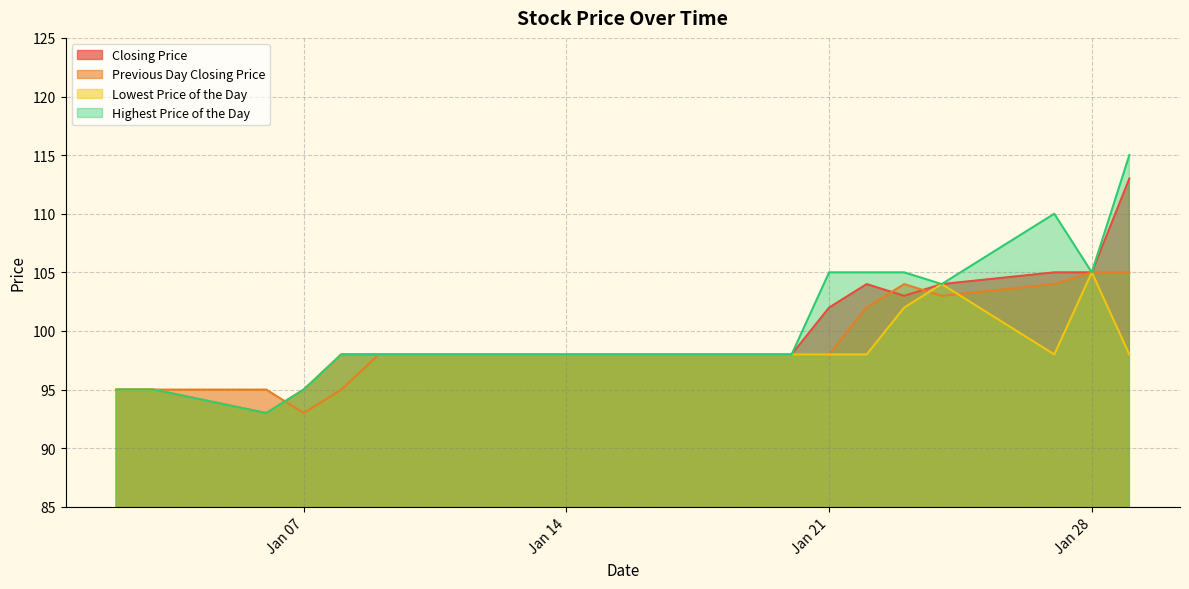

Where is Lowest Price of the Day nearest to the value 99?

20140108